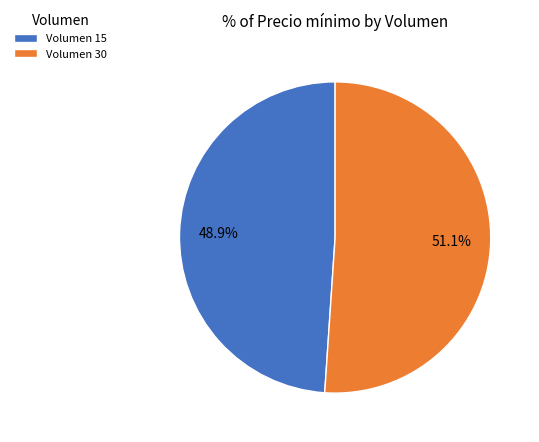

What is the majority slice?

Volumen 30